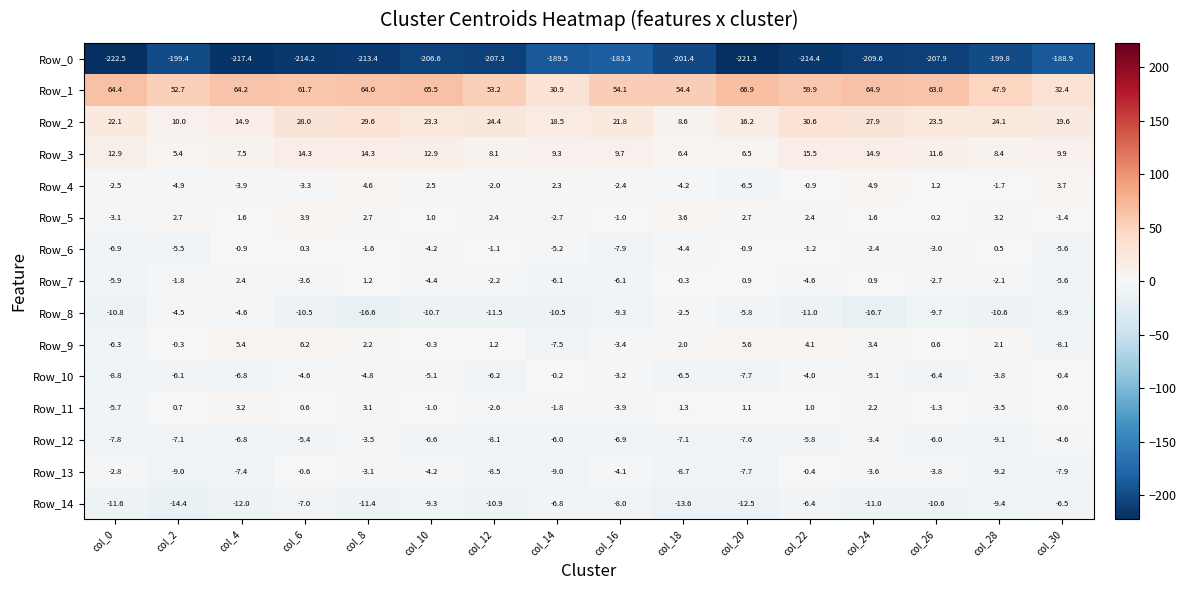

True or false: Row_0 has a value of -48.1 at col_4.

False